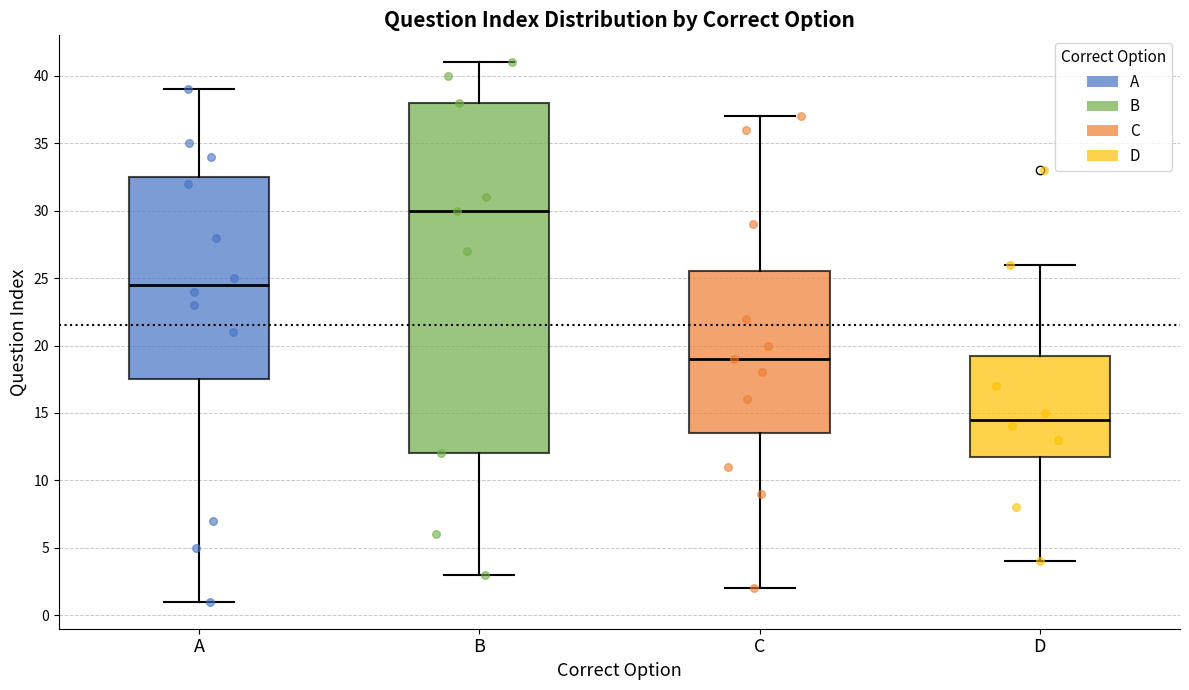

Reading left to right, transcribe this box plot: for each box, give where its median line is, the range the box spans, and where its two whiskers end, as read against the y-axis. The values are not printed on the chart, so give them approximately, as read against the axis.

A: median 24.5, box 17.5 to 32.5, whiskers 1.0 to 39.0
B: median 30.0, box 12.0 to 38.0, whiskers 3.0 to 41.0
C: median 19.0, box 13.5 to 25.5, whiskers 2.0 to 37.0
D: median 14.5, box 12.0 to 19.5, whiskers 4.0 to 26.0